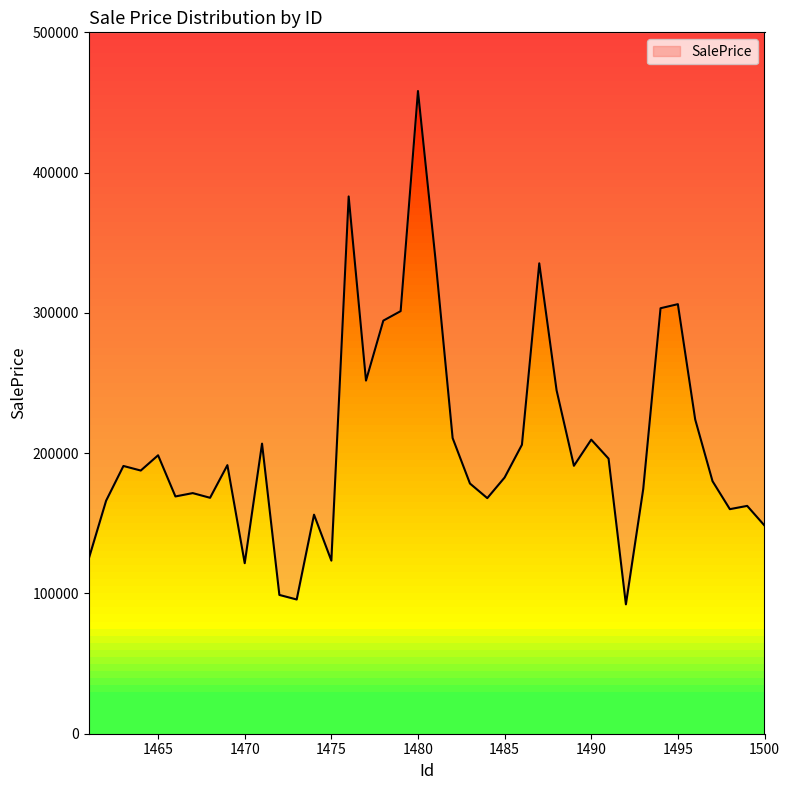

At which category does the chart reach its minimum across all series?

1492